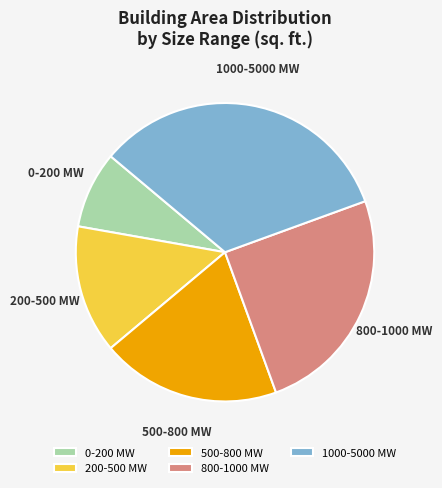

Is the sum of 1000-5000 MW and 500-800 MW greater than half?

Yes